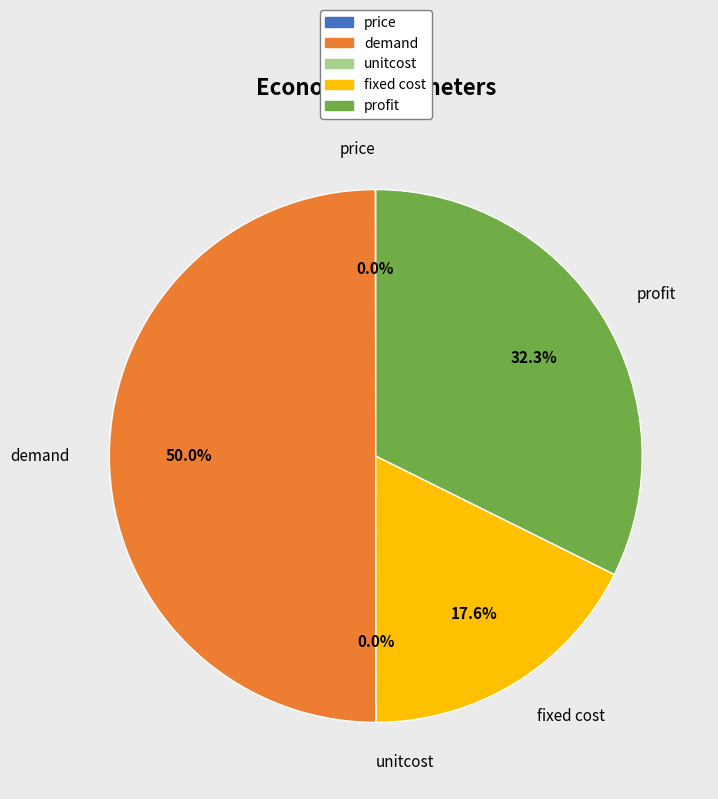

What portion of the pie excludes fixed cost?

82.4%